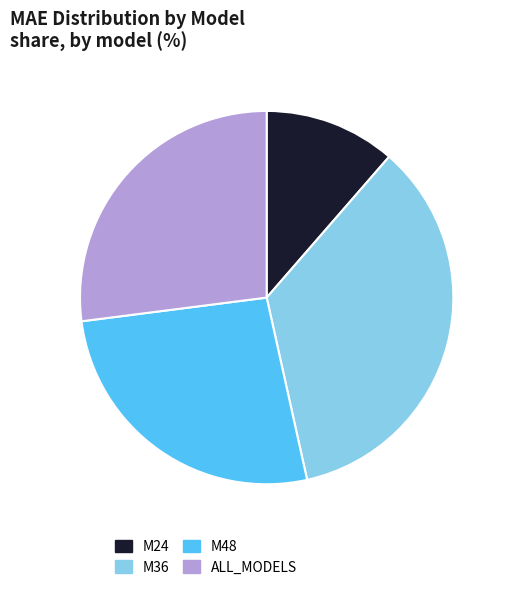

Which slice is the smallest?

M24